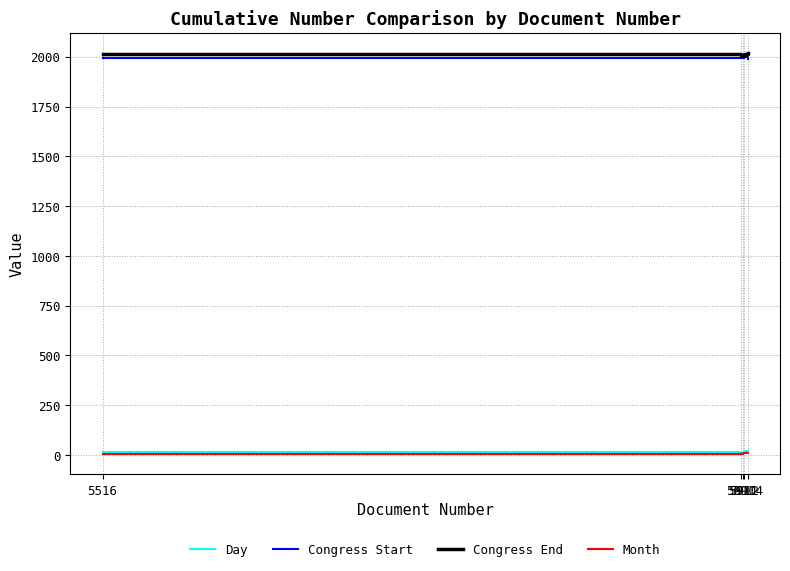

True or false: Day and Congress End cross at least once.

False